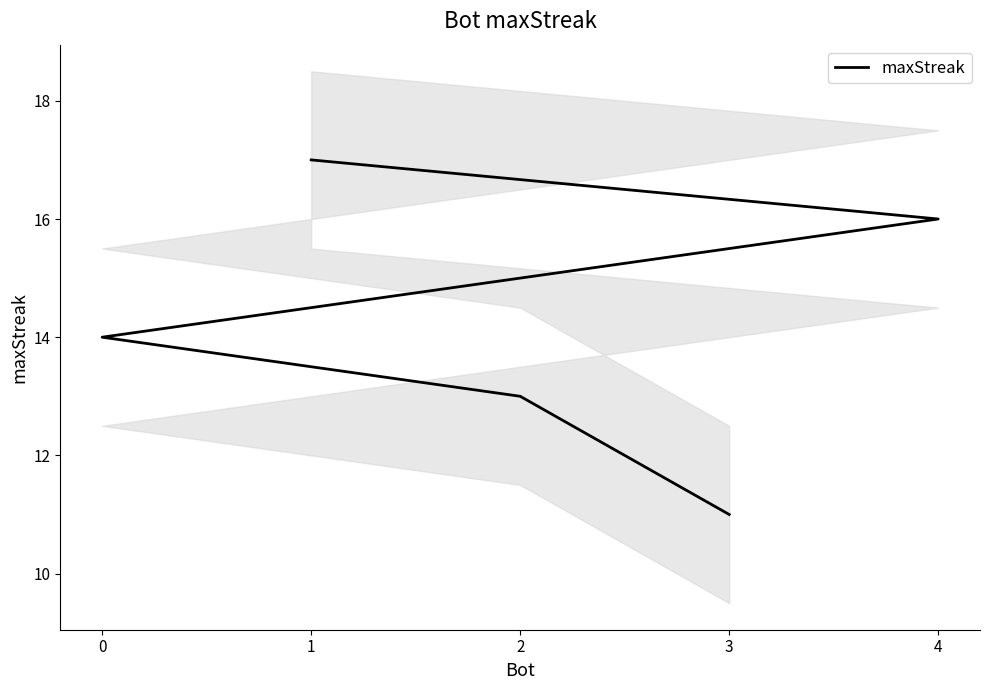

The value at 0 is 21. True or false?

False